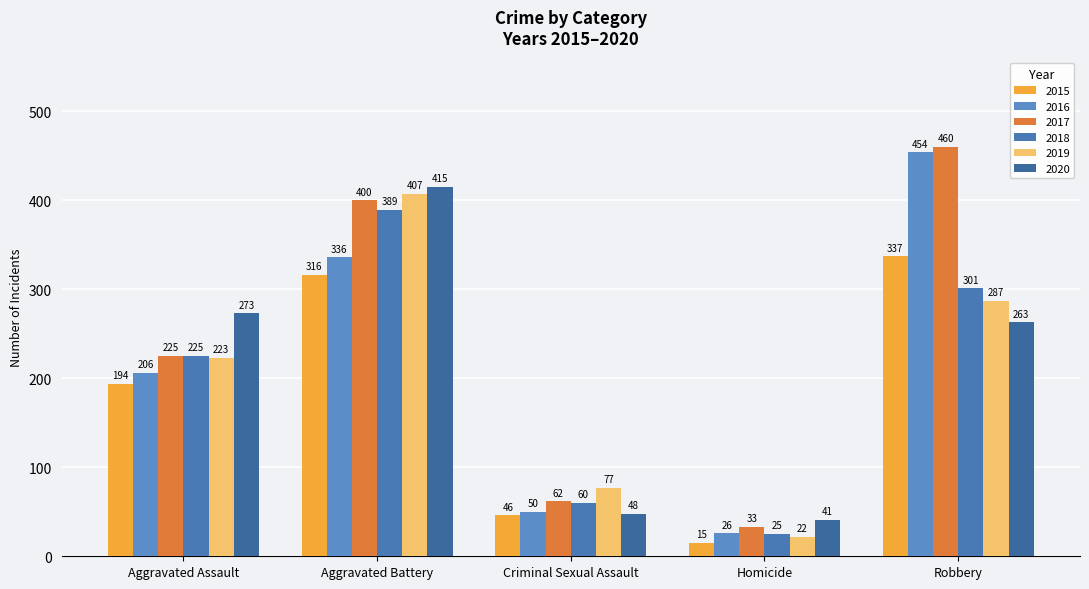

Between Criminal Sexual Assault and Robbery, which is larger?

Robbery